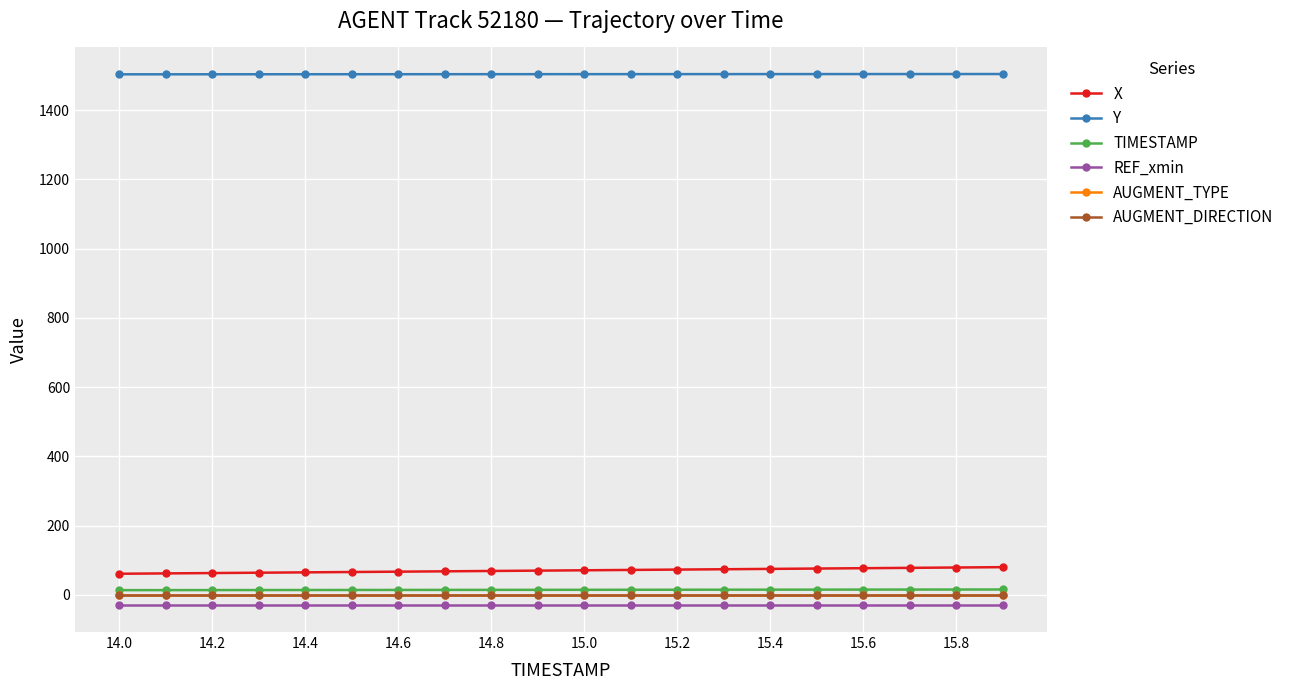

True or false: Y and AUGMENT_DIRECTION intersect in this chart.

False